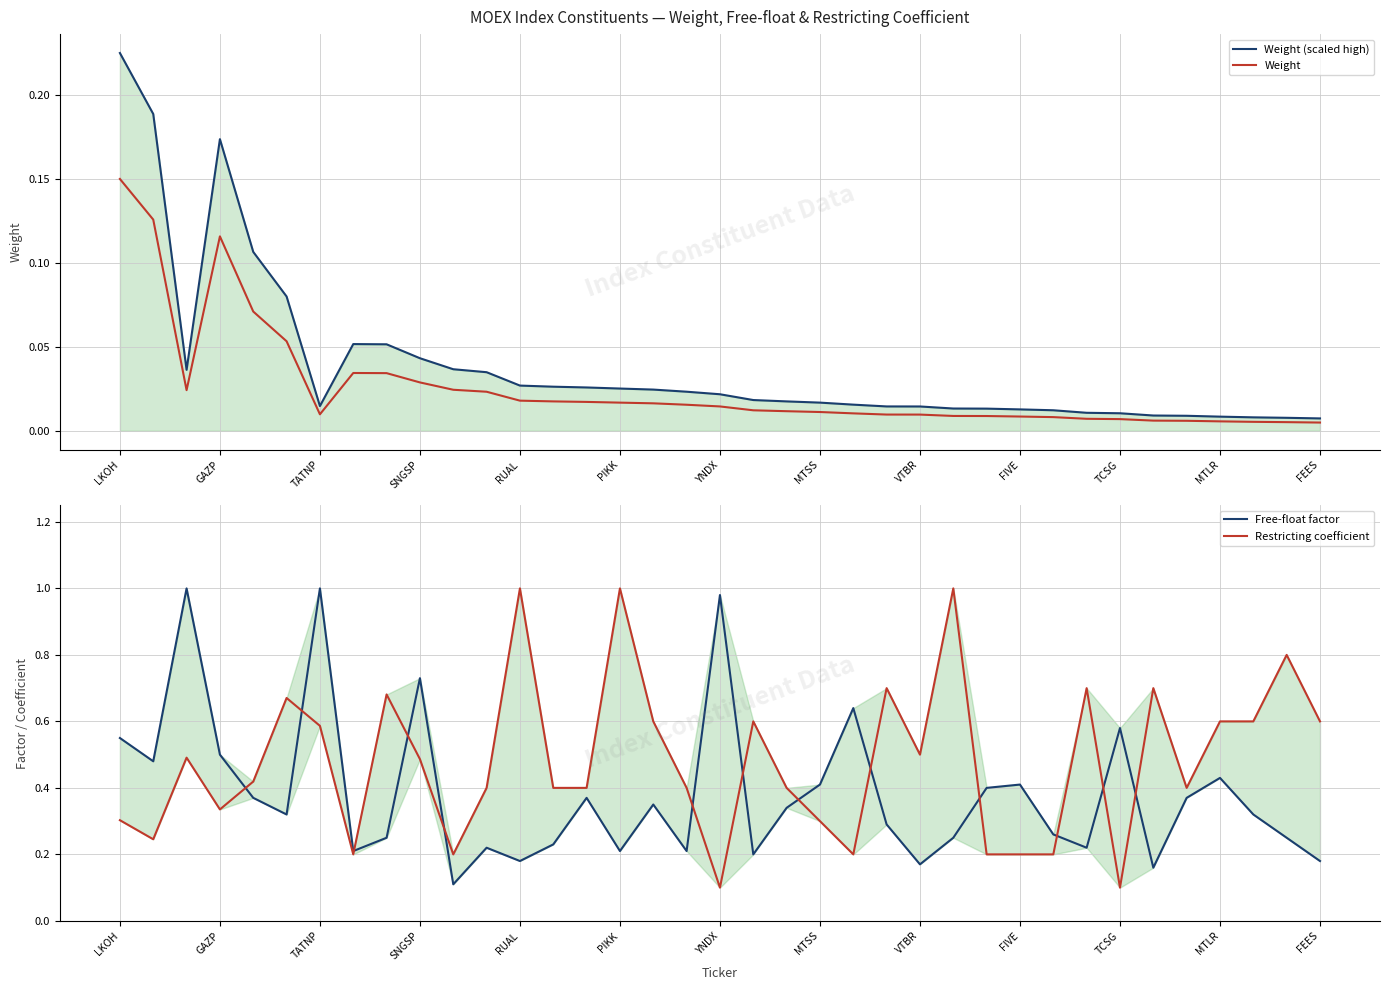

How many times do Restricting coefficient and Free-float factor cross each other?

13